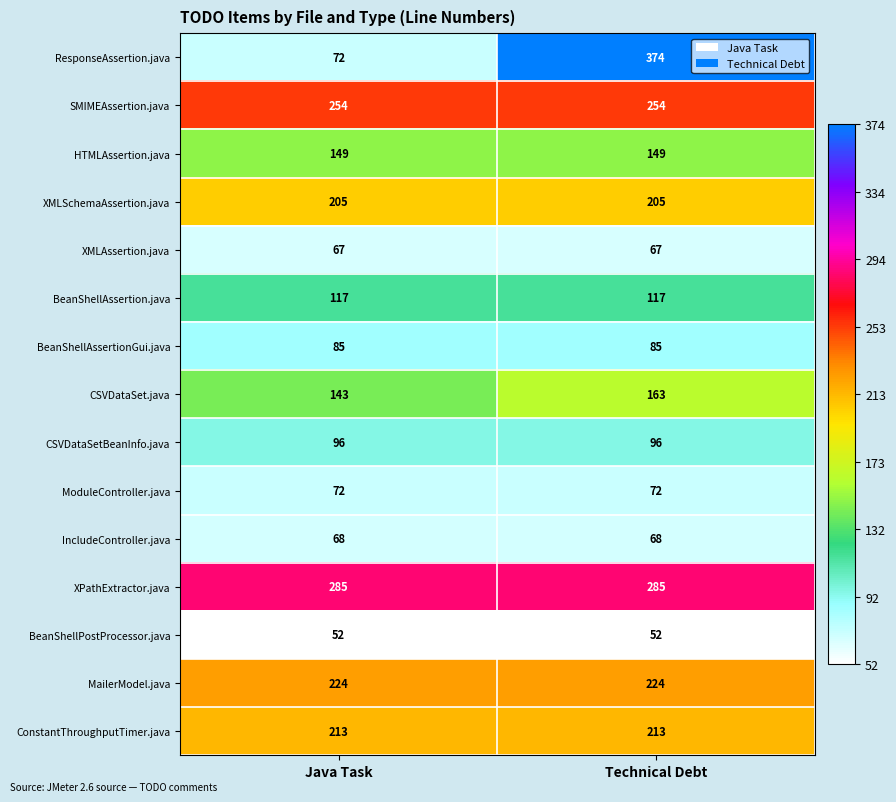

List the series in order of their peak value, highest first.

ResponseAssertion.java, XPathExtractor.java, SMIMEAssertion.java, MailerModel.java, ConstantThroughputTimer.java, XMLSchemaAssertion.java, CSVDataSet.java, HTMLAssertion.java, BeanShellAssertion.java, CSVDataSetBeanInfo.java, BeanShellAssertionGui.java, ModuleController.java, IncludeController.java, XMLAssertion.java, BeanShellPostProcessor.java